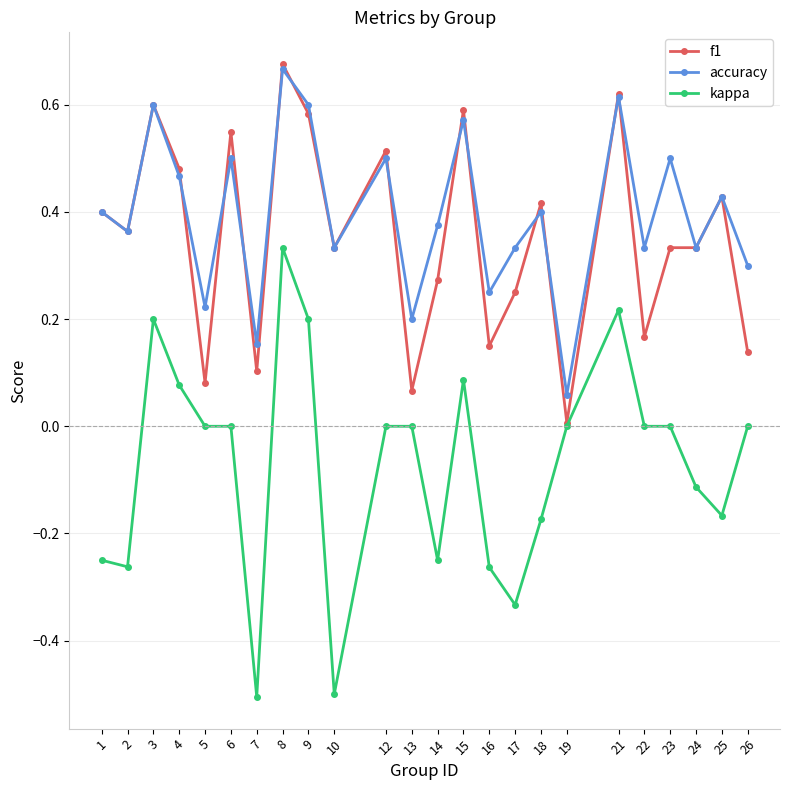

Which series has the largest total across all categories?

accuracy